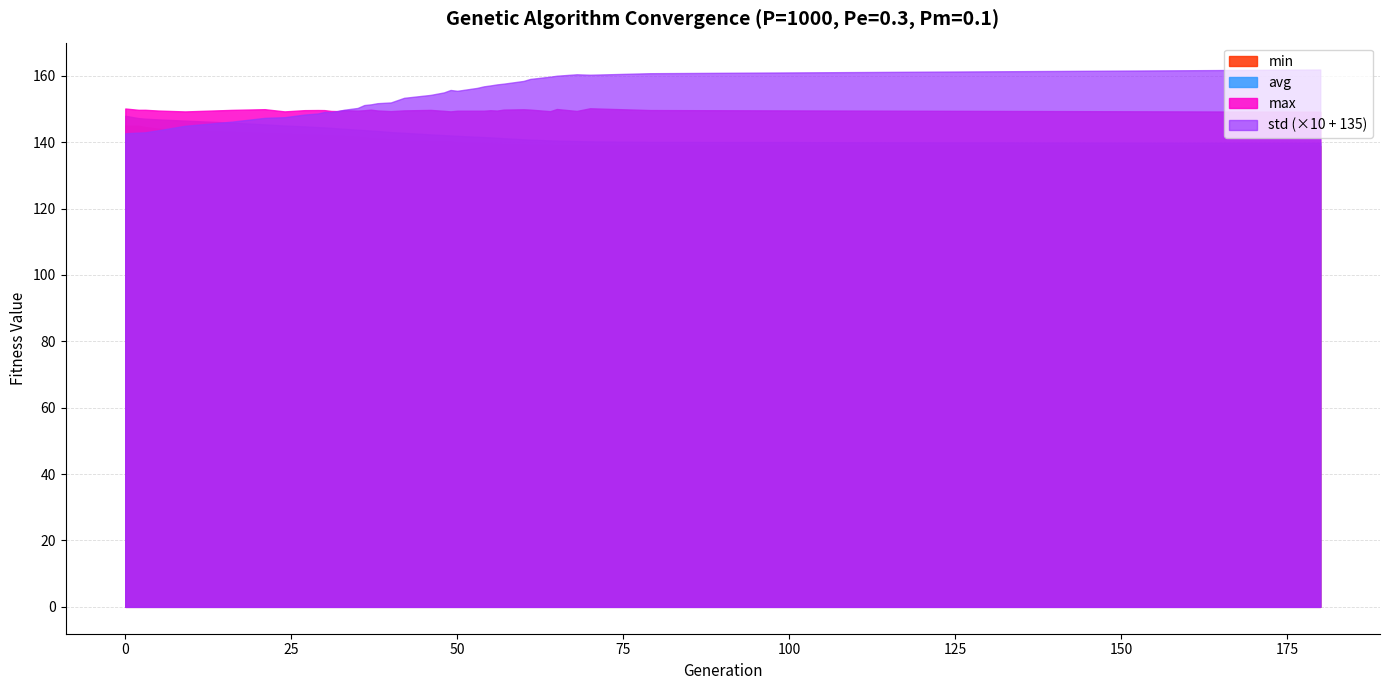

True or false: min and std cross at least once.

False